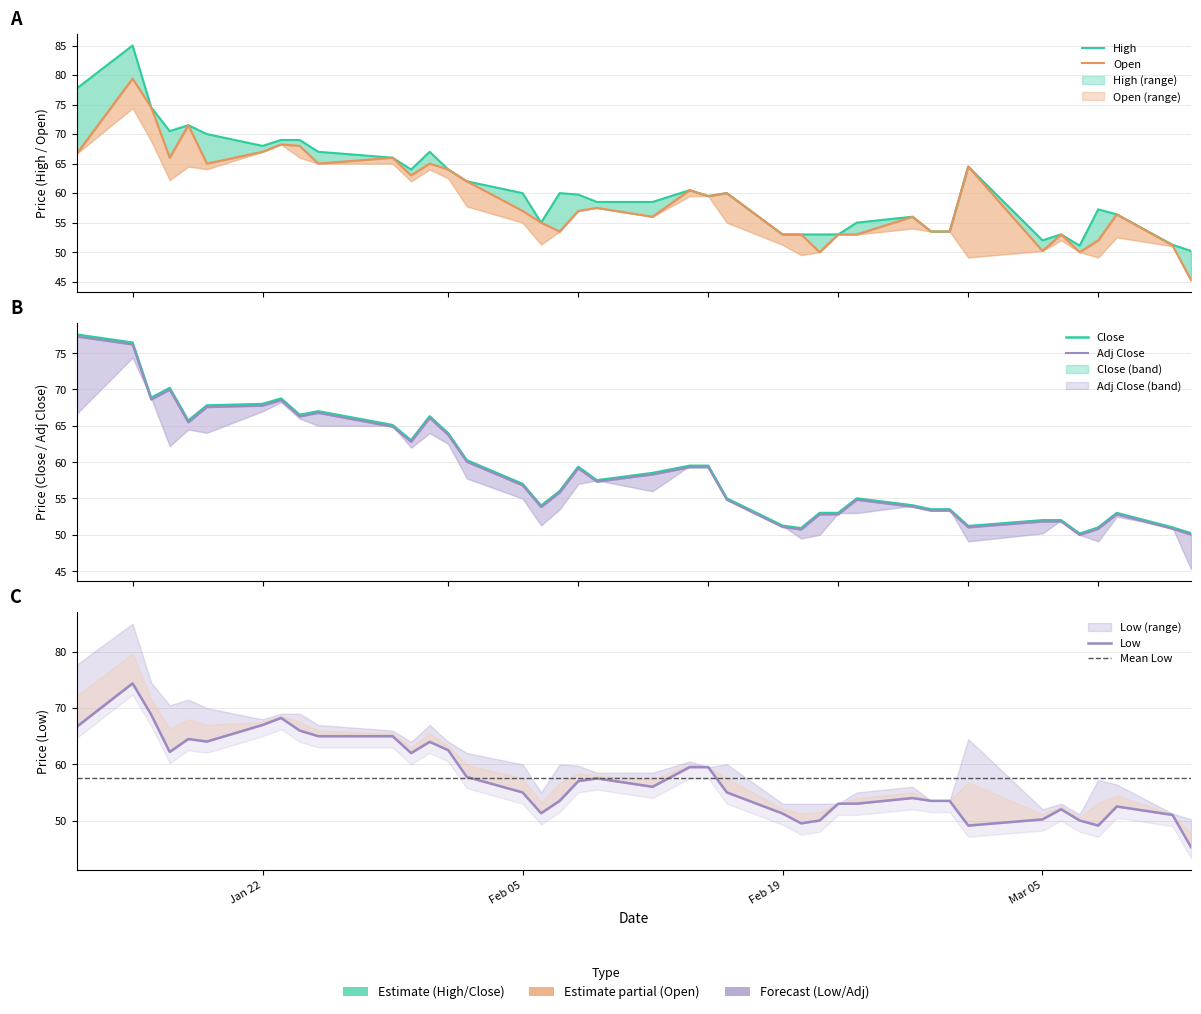

Reading left to right, extract all data points from this chart.

High: 77.8	85.0	74.5	70.5	71.5	70.0	68.0	69.0	69.0	67.0	66.0	64.0	67.0	64.0	62.0	60.0	55.0	60.0	59.8	58.5	58.5	60.5	59.5	60.0	53.0	53.0	53.0	53.0	55.0	56.0	53.5	53.5	64.5	52.0	53.0	51.1	57.2	56.4	51.2	50.2
Open: 66.7	79.4	74.5	66.0	71.5	65.0	67.0	68.2	68.0	65.0	66.0	63.0	65.0	64.0	62.0	57.0	55.0	53.5	57.0	57.5	56.0	60.5	59.5	60.0	53.0	53.0	50.0	53.0	53.0	56.0	53.5	53.5	64.5	50.2	53.0	50.0	52.0	56.4	51.1	45.2
Close: 77.5	76.5	68.8	70.2	65.7	67.8	68.0	68.8	66.5	67.0	65.1	63.0	66.3	64.0	60.2	57.0	54.0	56.0	59.4	57.5	58.5	59.5	59.5	55.0	51.2	50.9	53.0	53.0	55.0	54.0	53.5	53.5	51.2	52.0	52.0	50.1	51.0	53.0	51.0	50.2
Low: 66.7	74.4	68.8	62.2	64.5	64.0	67.0	68.2	66.0	65.0	65.0	62.0	64.0	62.5	57.8	55.0	51.3	53.5	57.0	57.5	56.0	59.5	59.5	55.0	51.2	49.5	50.0	53.0	53.0	54.0	53.5	53.5	49.1	50.2	52.0	50.0	49.1	52.5	51.0	45.2
Adj Close: 77.3	76.2	68.6	70.0	65.5	67.6	67.8	68.5	66.3	66.8	64.9	62.8	66.1	63.7	60.0	56.8	53.8	55.8	59.1	57.3	58.3	59.3	59.3	54.8	51.1	50.7	52.8	52.8	54.8	53.9	53.3	53.3	51.0	51.8	51.8	50.0	50.8	52.8	50.8	50.0